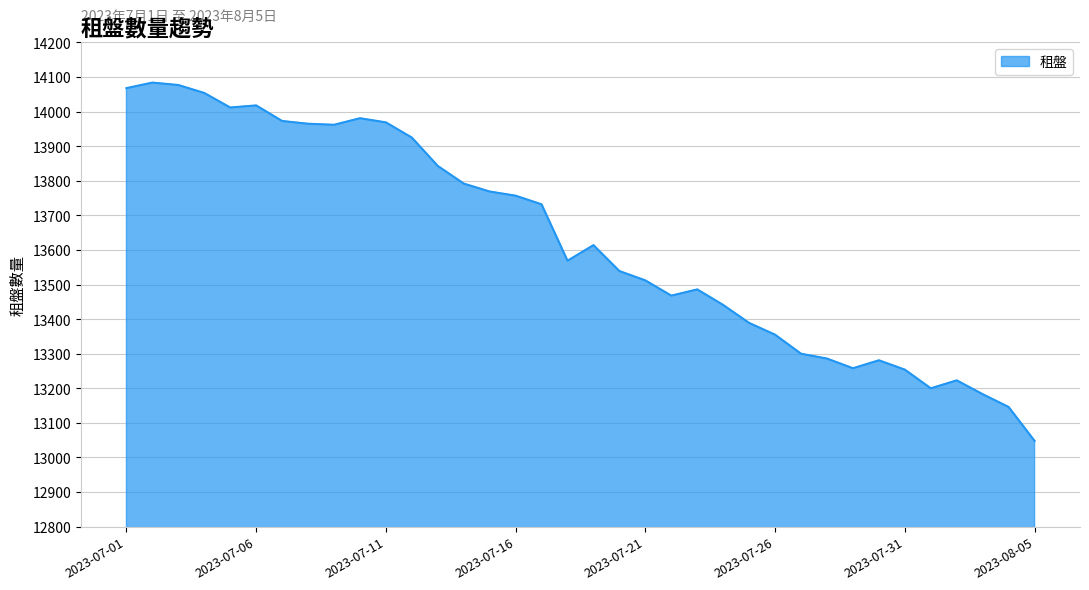

What is the difference between the maximum and minimum values?

1036